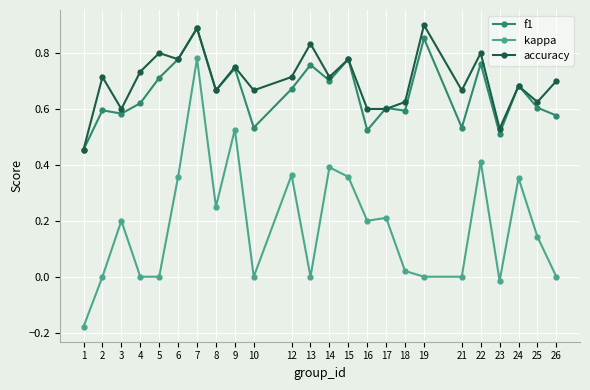

True or false: f1 and kappa intersect in this chart.

False